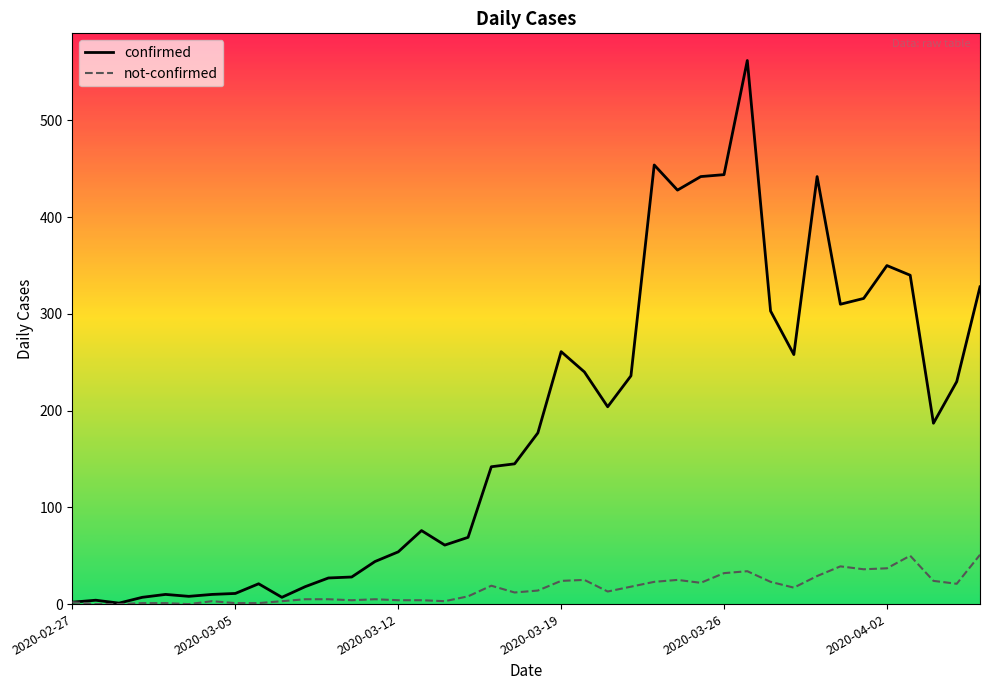

What are all the series names shown in the legend?

confirmed, not-confirmed